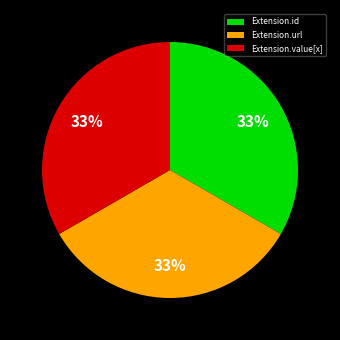

Do Extension.url and Extension.value[x] together represent more than half of the pie?

Yes